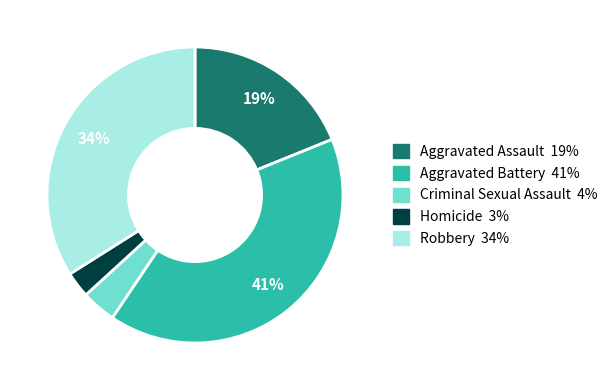

To the nearest percent, what is the difference between the largest and smallest slice percentages?

38%